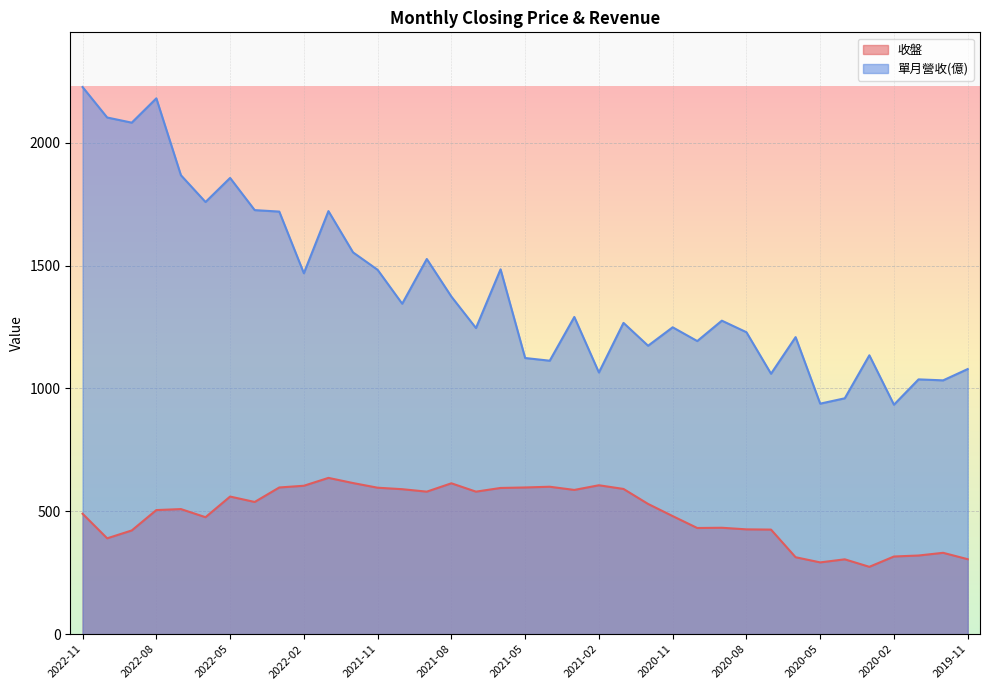

How many data points does each series have?

37